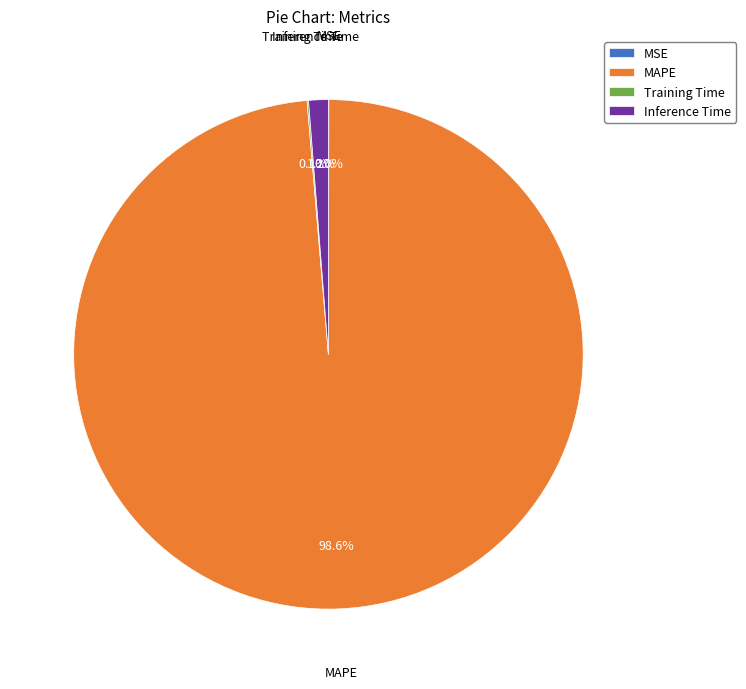

What percentage is NOT represented by Inference Time?

98.8%